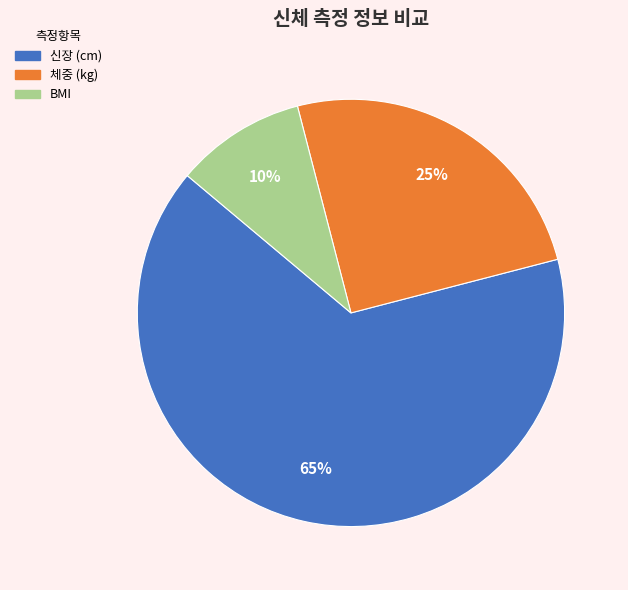

What percentage is the 신장 (cm) slice, to the nearest percent?

65%